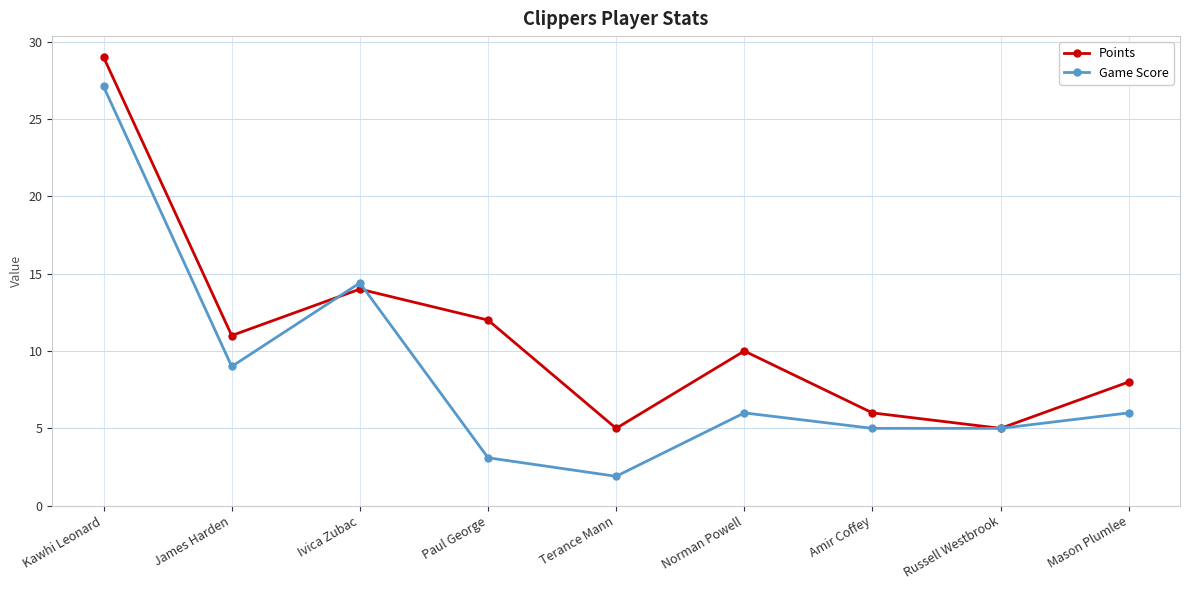

Where does the Game Score series first go above 6?

Kawhi Leonard